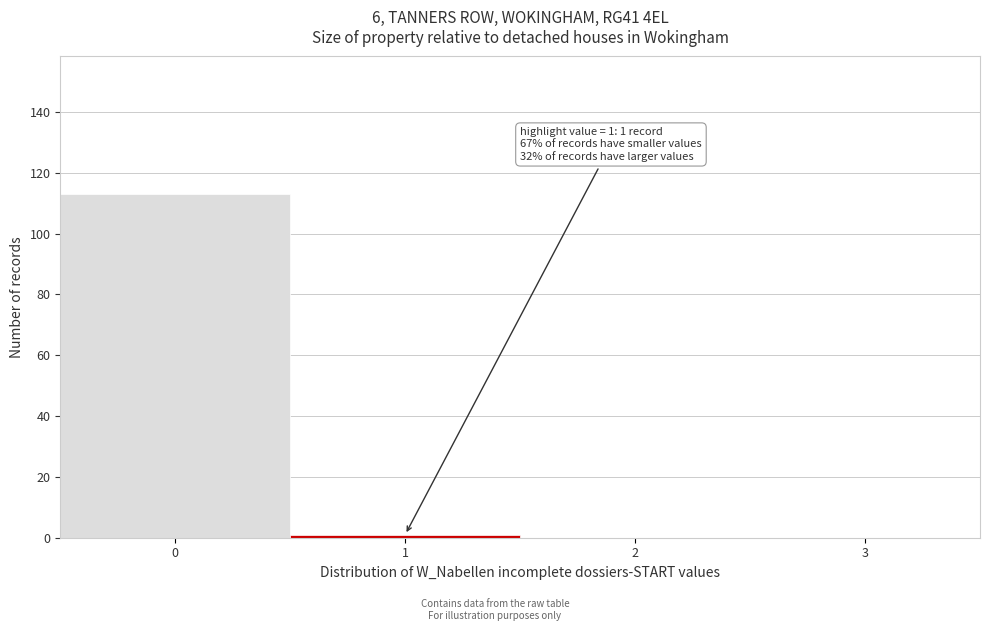

Over which range of the x-axis is the bar tallest?

-0.5 to 0.5